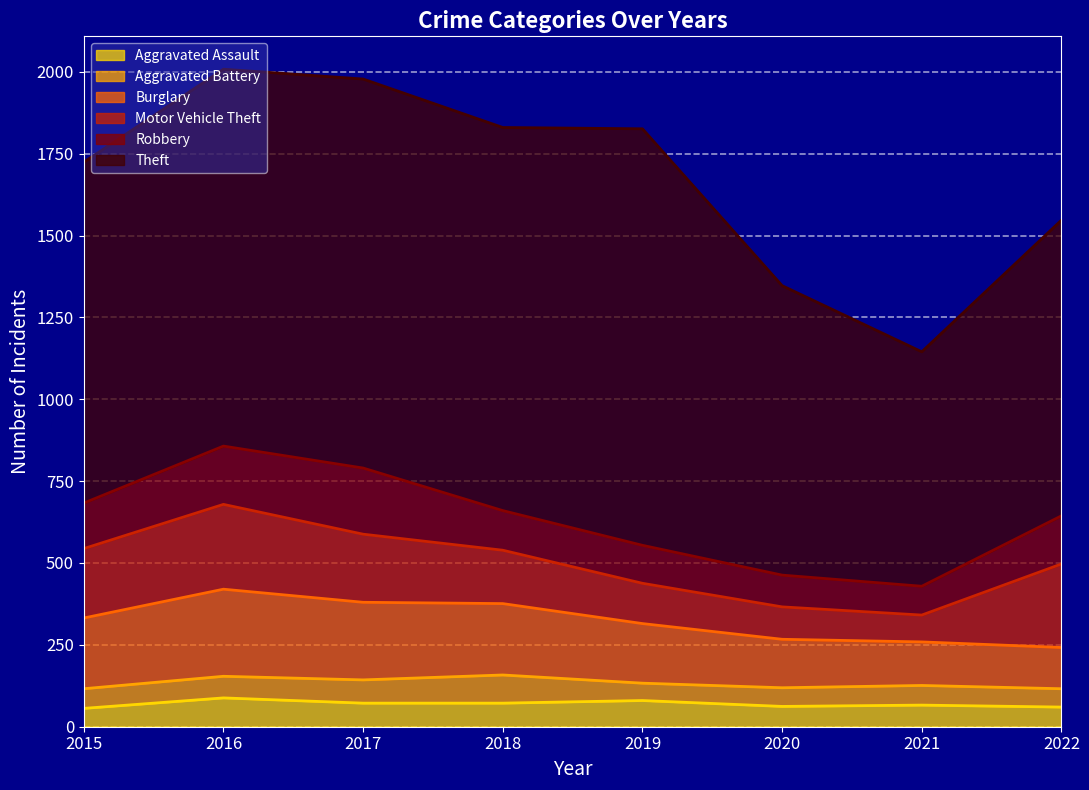

Which series has the largest total across all categories?

Theft